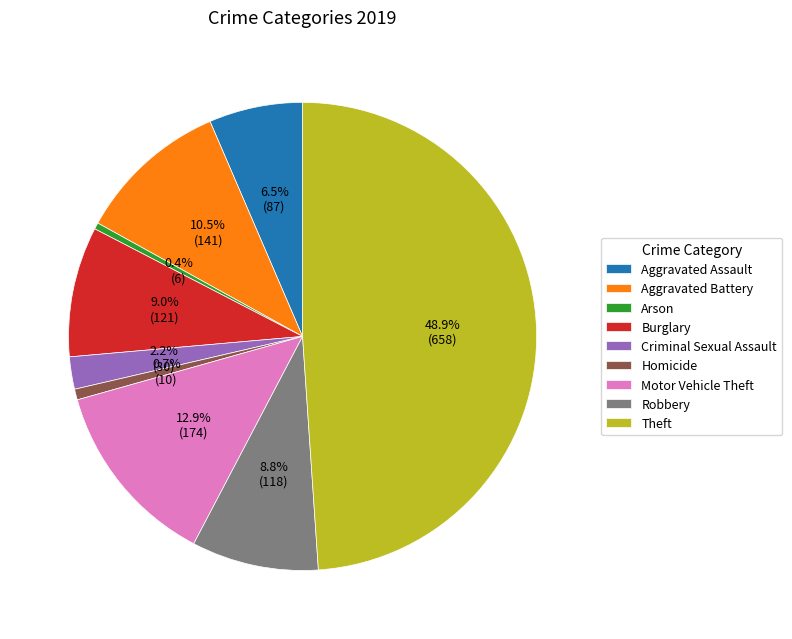

Between Criminal Sexual Assault and Aggravated Assault, which is larger?

Aggravated Assault